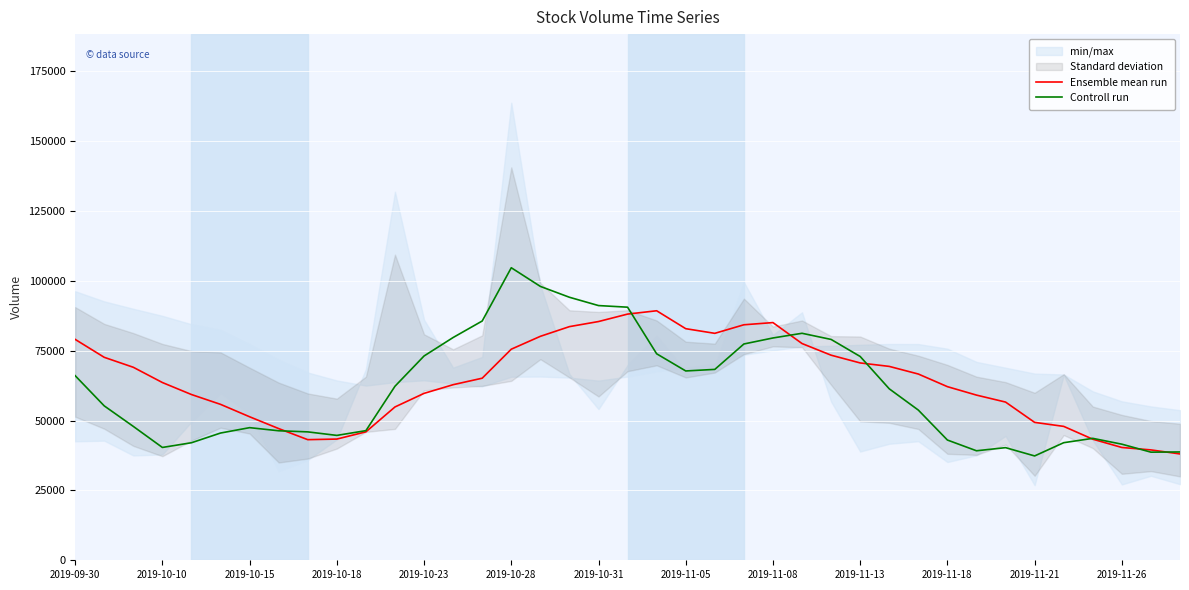

What is the highest value of the Ensemble mean run series?

89273.0